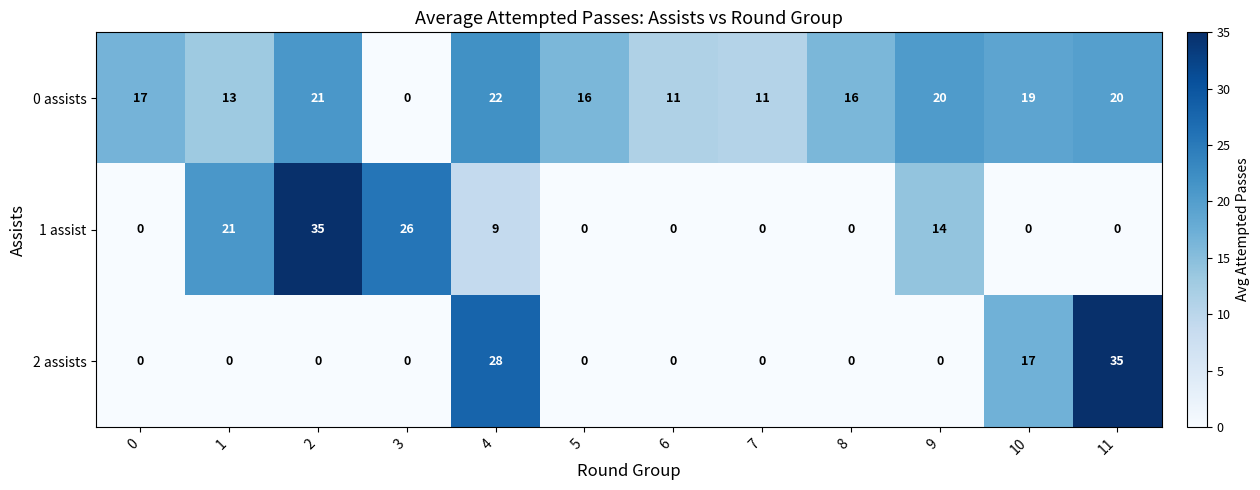

List the series in order of their overall mean, highest first.

0 assists, 1 assist, 2 assists